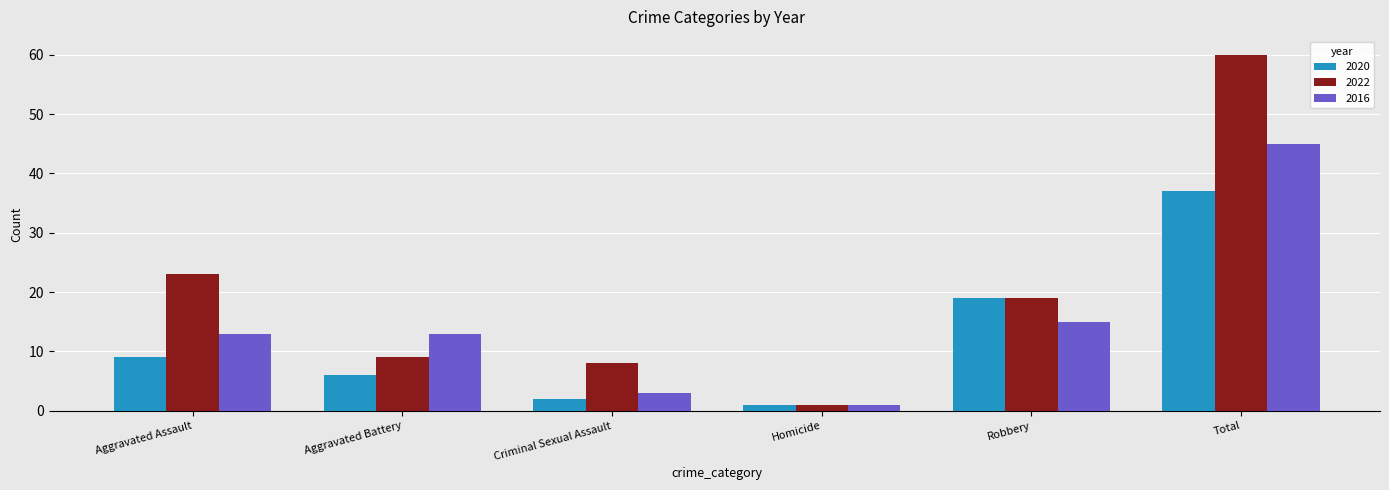

What is the average value of the 2020 series?

12